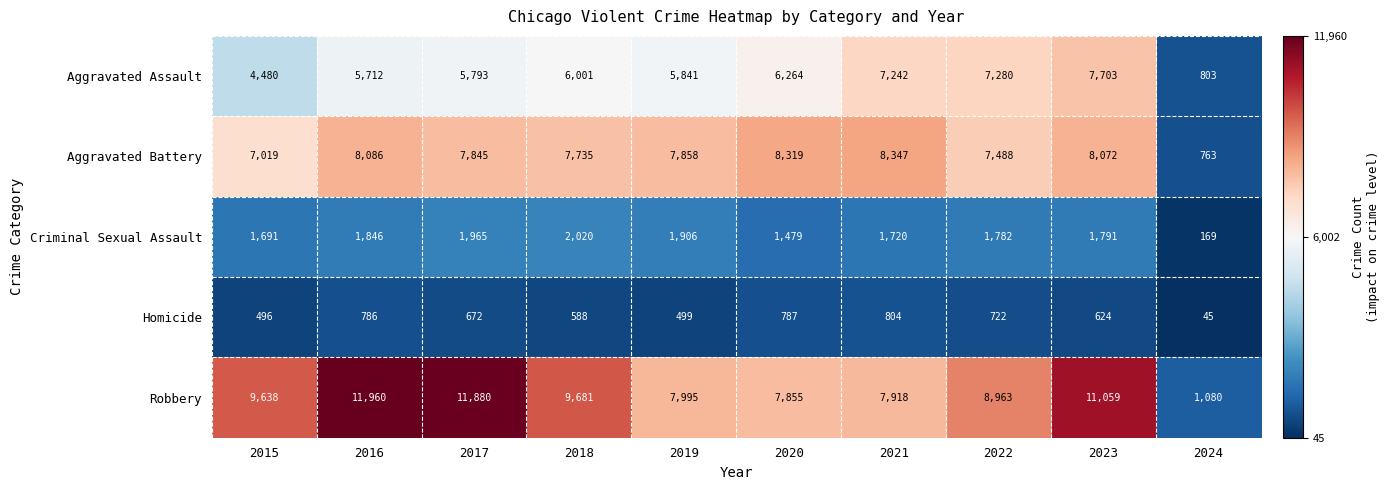

Rank the series at 2016 from lowest to highest value.

Homicide, Criminal Sexual Assault, Aggravated Assault, Aggravated Battery, Robbery